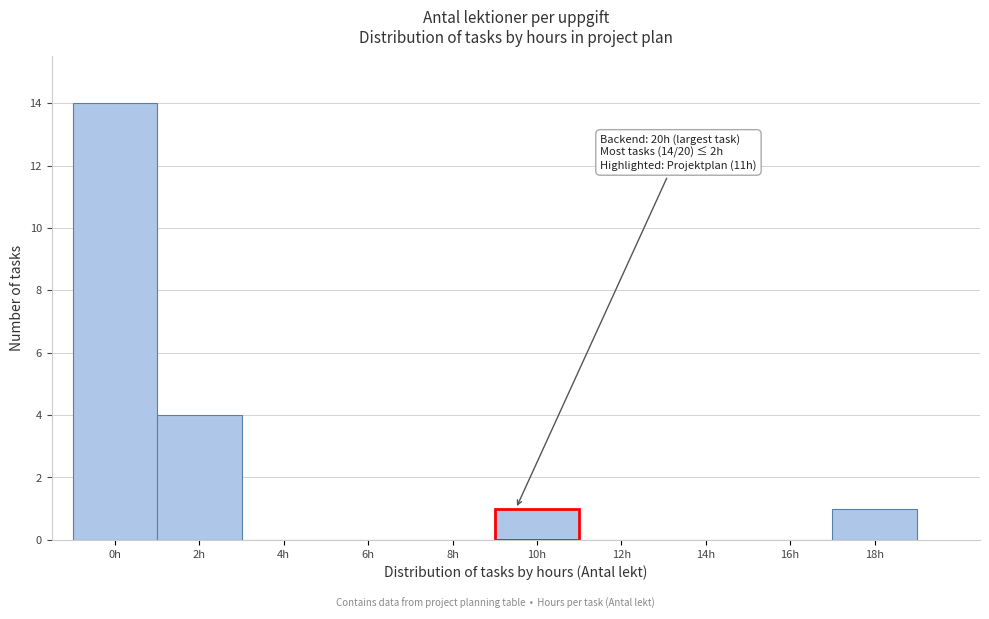

Reading left to right, transcribe all the data shown in this chart.

0h=14	2h=4	4h=0	6h=0	8h=0	10h=1	12h=0	14h=0	16h=0	18h=1